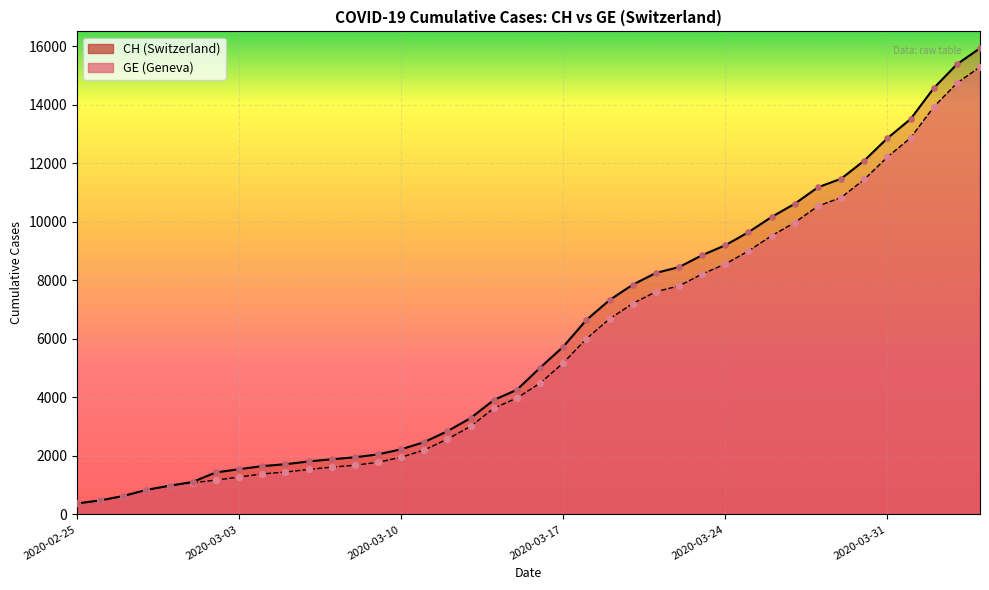

Which series has the largest total across all categories?

CH